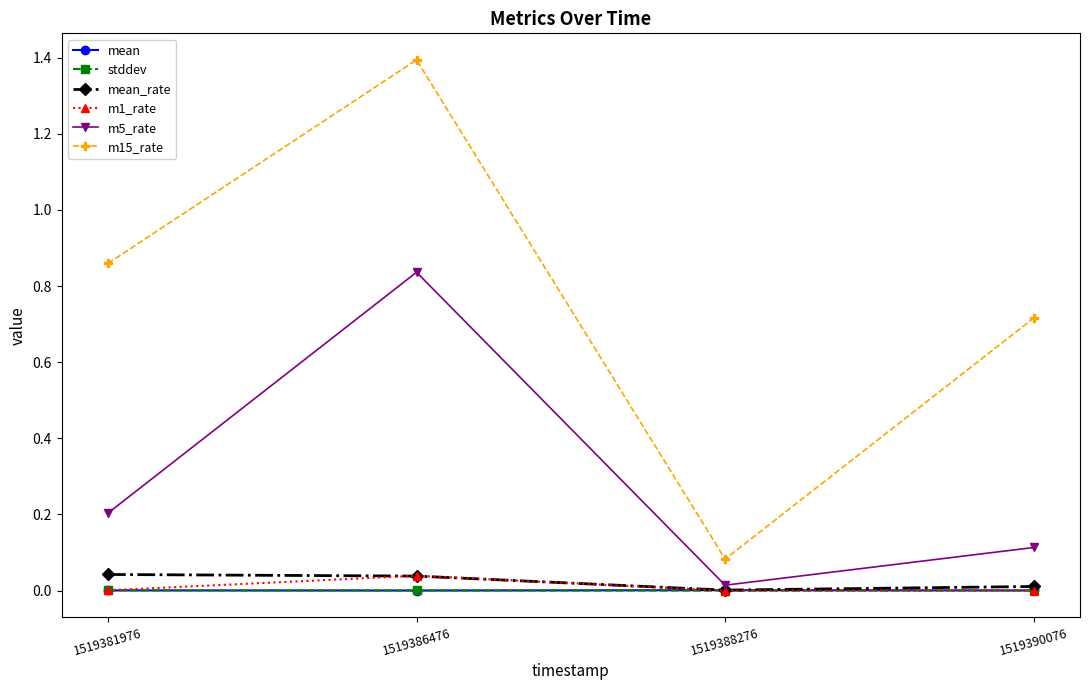

Does the chart have visible grid lines?

No